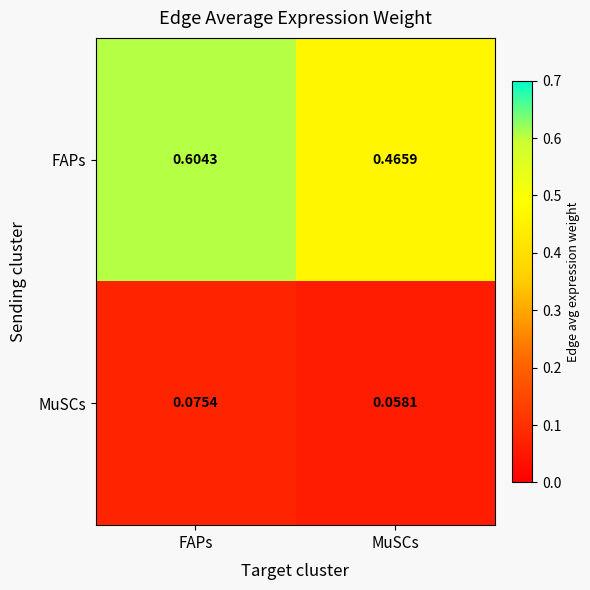

Is the value of MuSCs at MuSCs greater than the value of FAPs at FAPs?

No